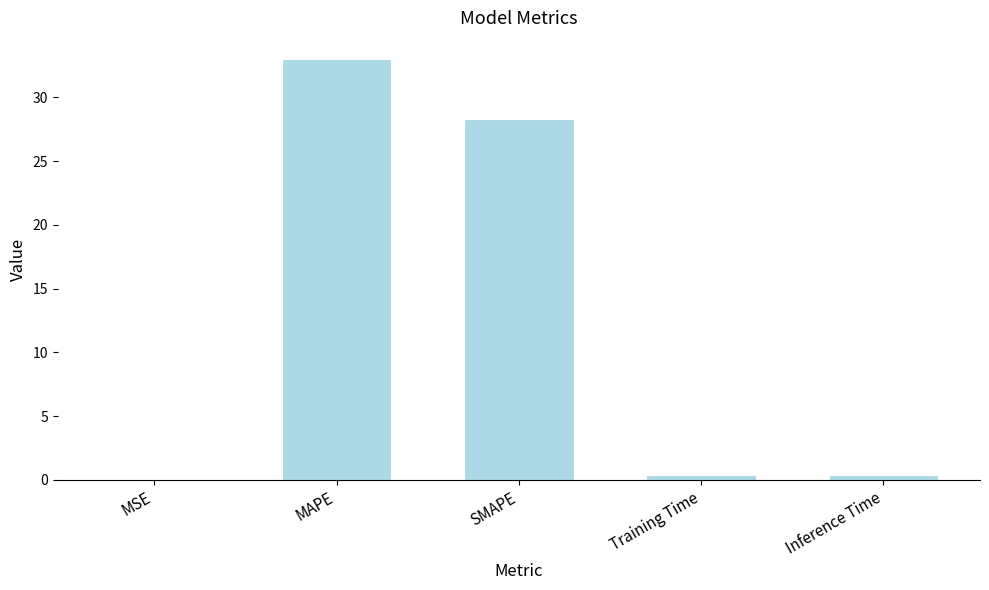

True or false: the data shows 28.3 at SMAPE.

True